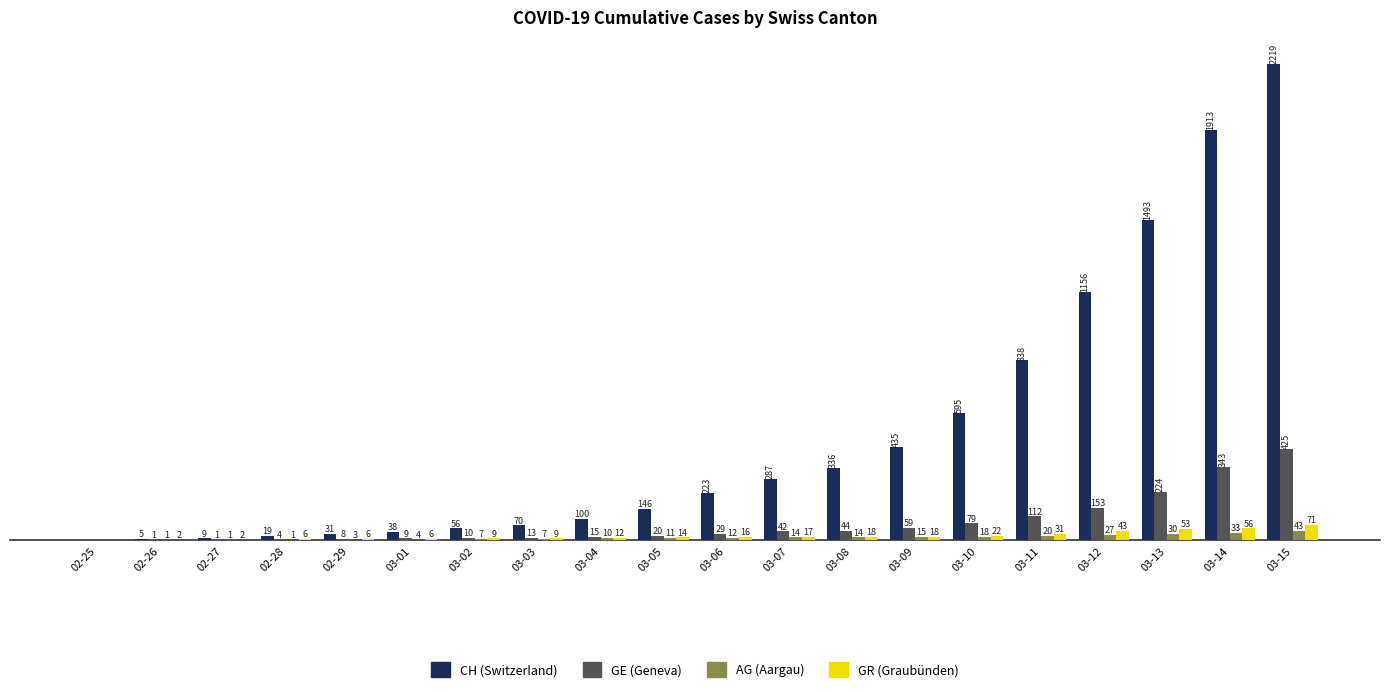

Which category has the highest value across all series?

03-15